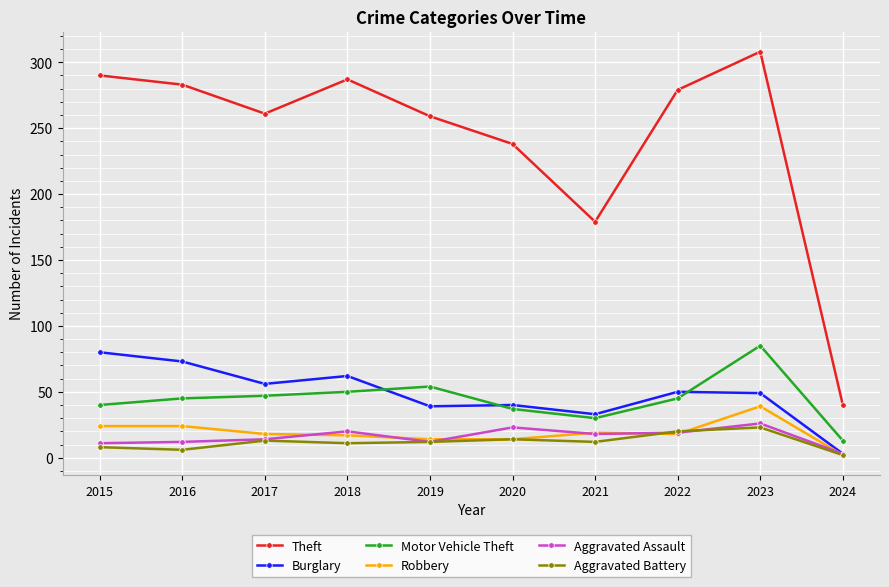

Count the number of data series in this chart.

6